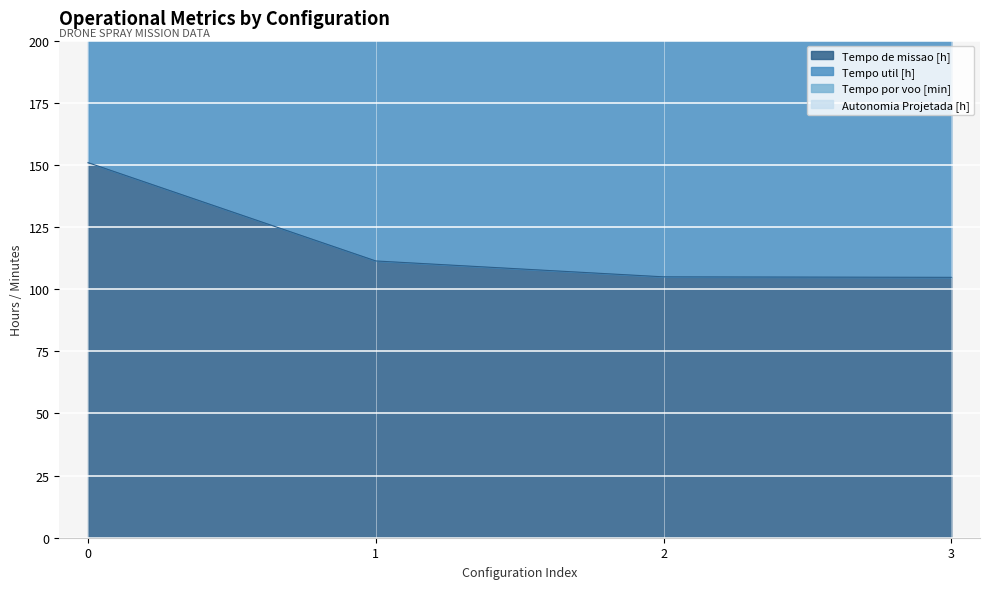

What is the total value across all series at 3?

772.8